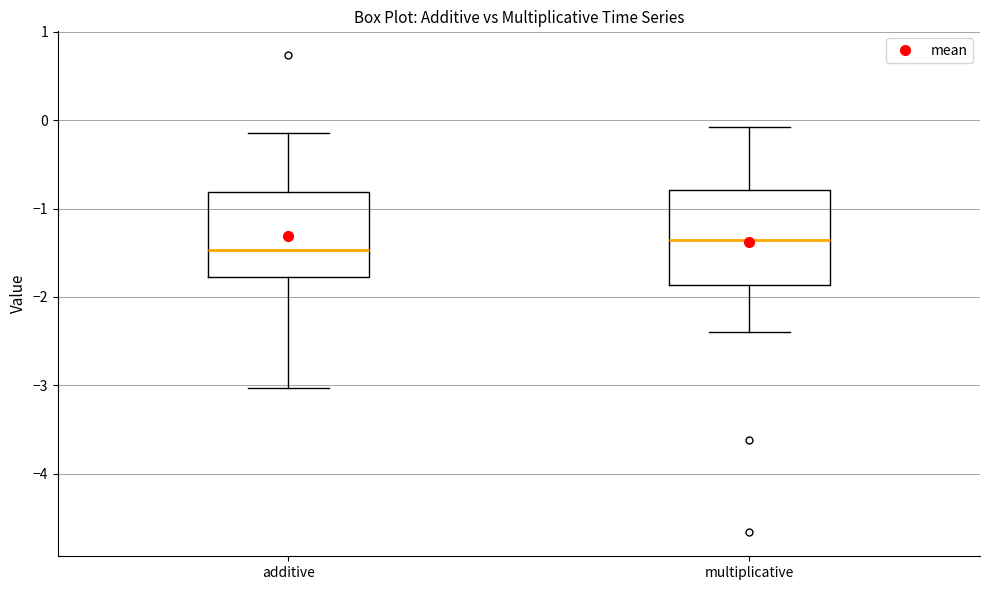

Reading left to right, transcribe this box plot: for each box, give where its median line is, the range the box spans, and where its two whiskers end, as read against the y-axis. The values are not printed on the chart, so give them approximately, as read against the axis.

additive: median -1.5, box -1.8 to -0.8, whiskers -3.0 to -0.1
multiplicative: median -1.4, box -1.9 to -0.8, whiskers -2.4 to -0.1